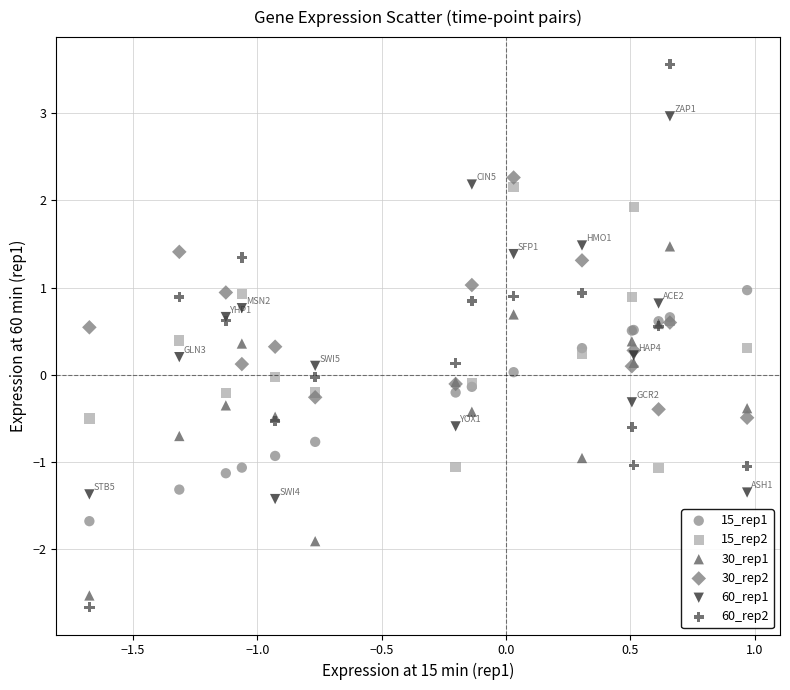

Which series has the largest Y range (max minus min)?

60_rep2